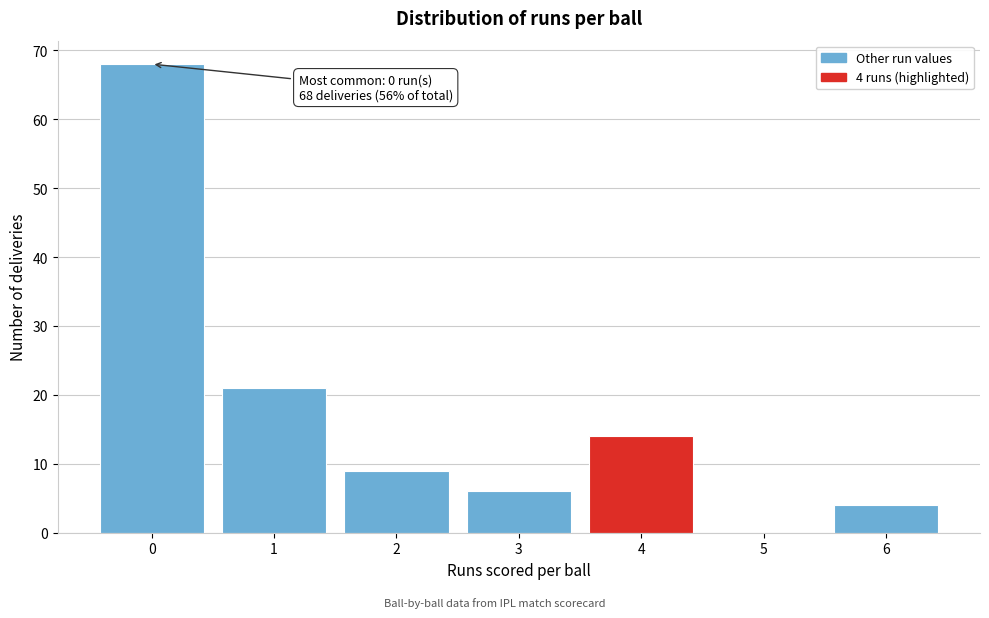

Over which range of the x-axis is the bar tallest?

-0.5 to 0.5